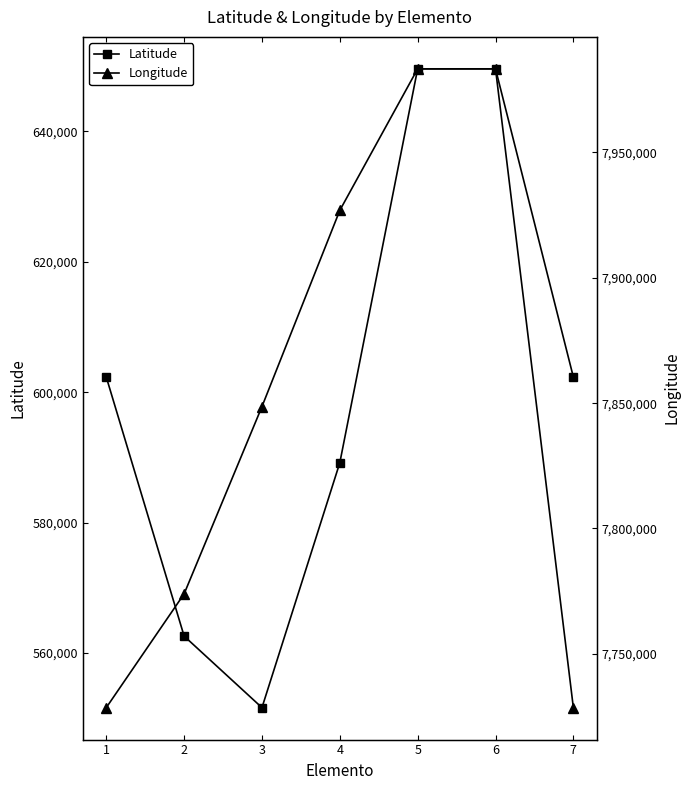

What is the difference between the Latitude values at 1 and 3?

50717